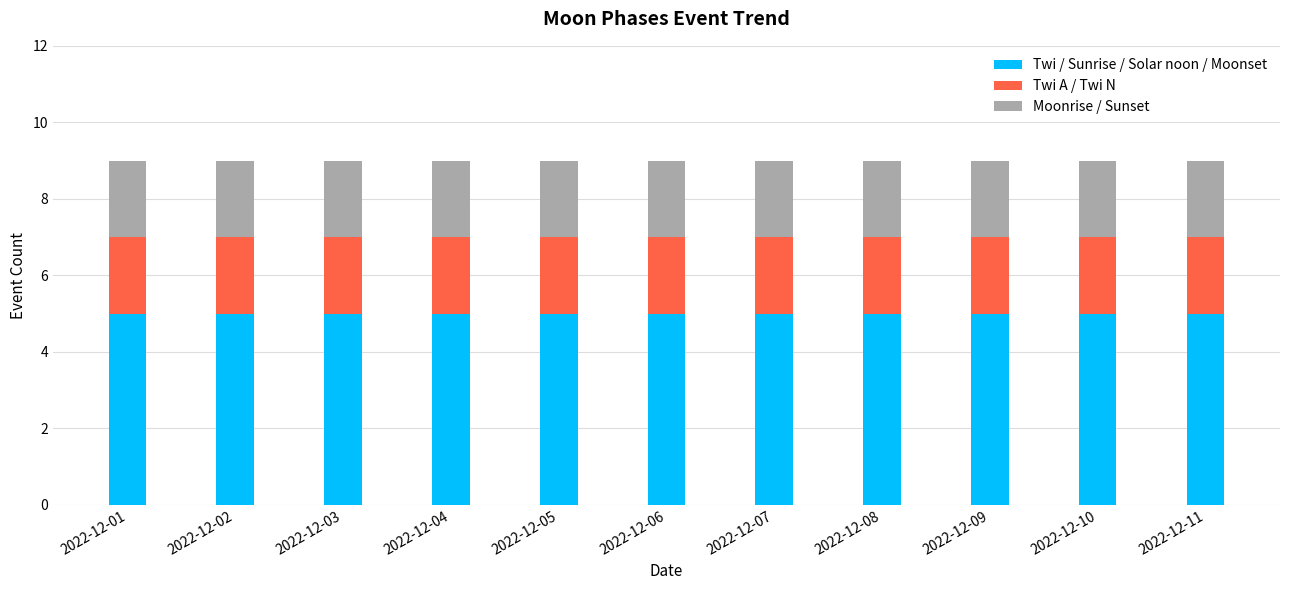

What are all the series names shown in the legend?

Twi / Sunrise / Solar noon / Moonset, Twi A / Twi N, Moonrise / Sunset